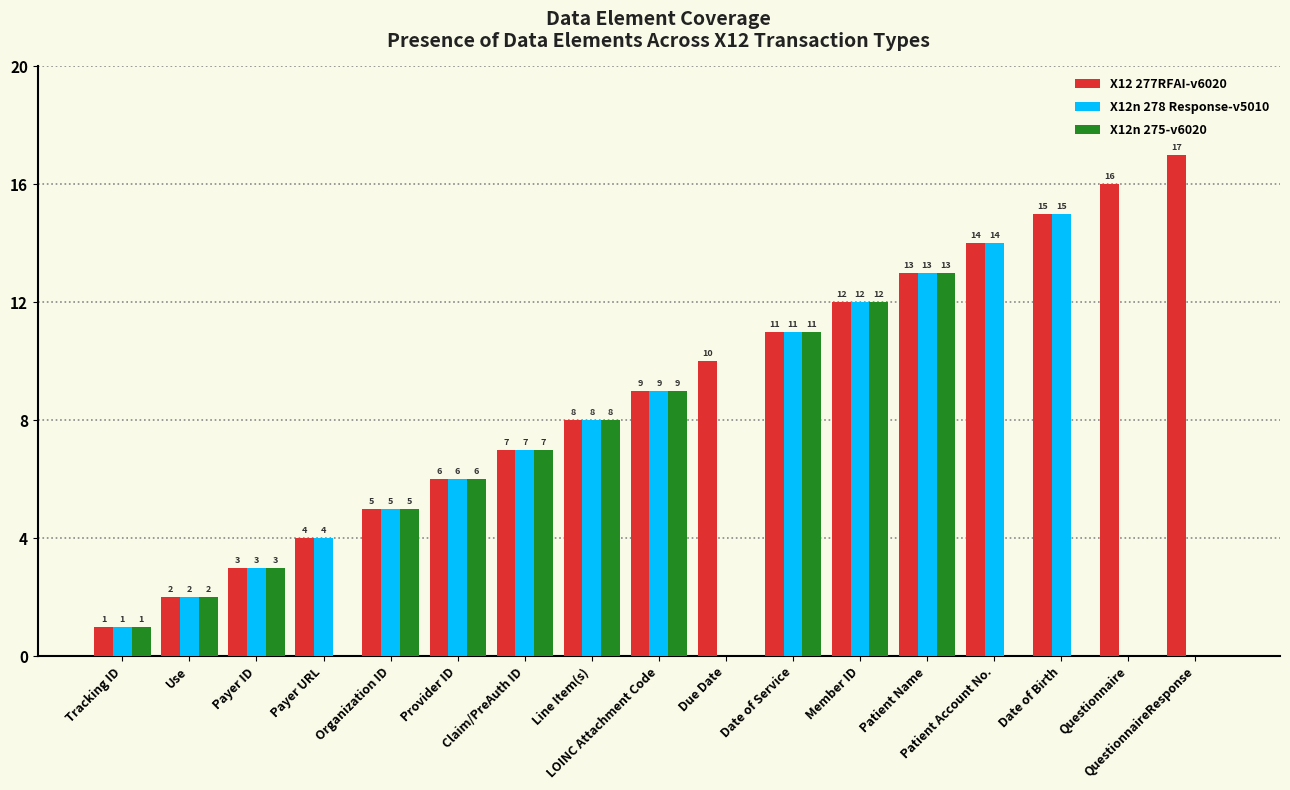

Read the X12 277RFAI-v6020 value at Claim/PreAuth ID, to the nearest 5.

5